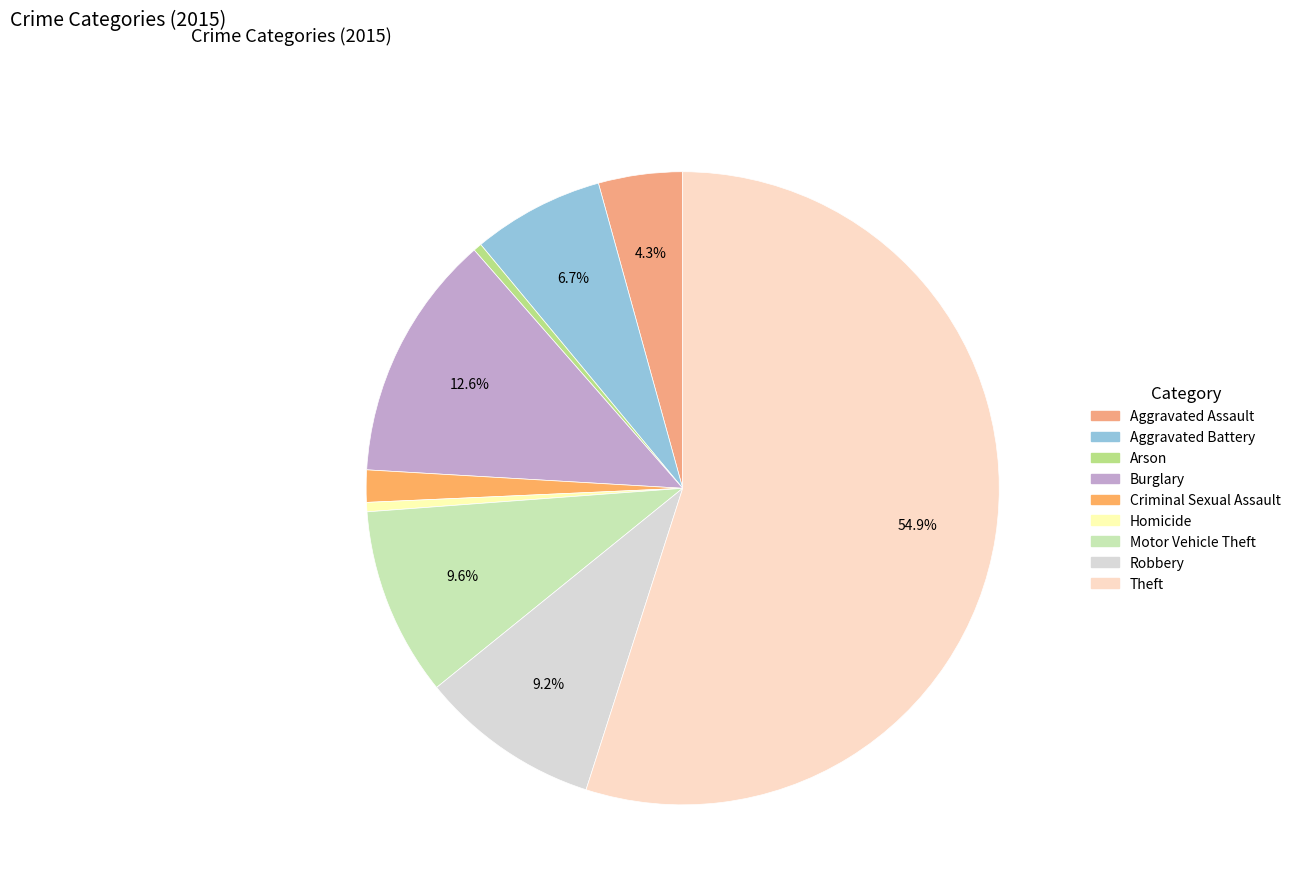

Rank the categories by value from lowest to highest.

Arson, Homicide, Criminal Sexual Assault, Aggravated Assault, Aggravated Battery, Robbery, Motor Vehicle Theft, Burglary, Theft